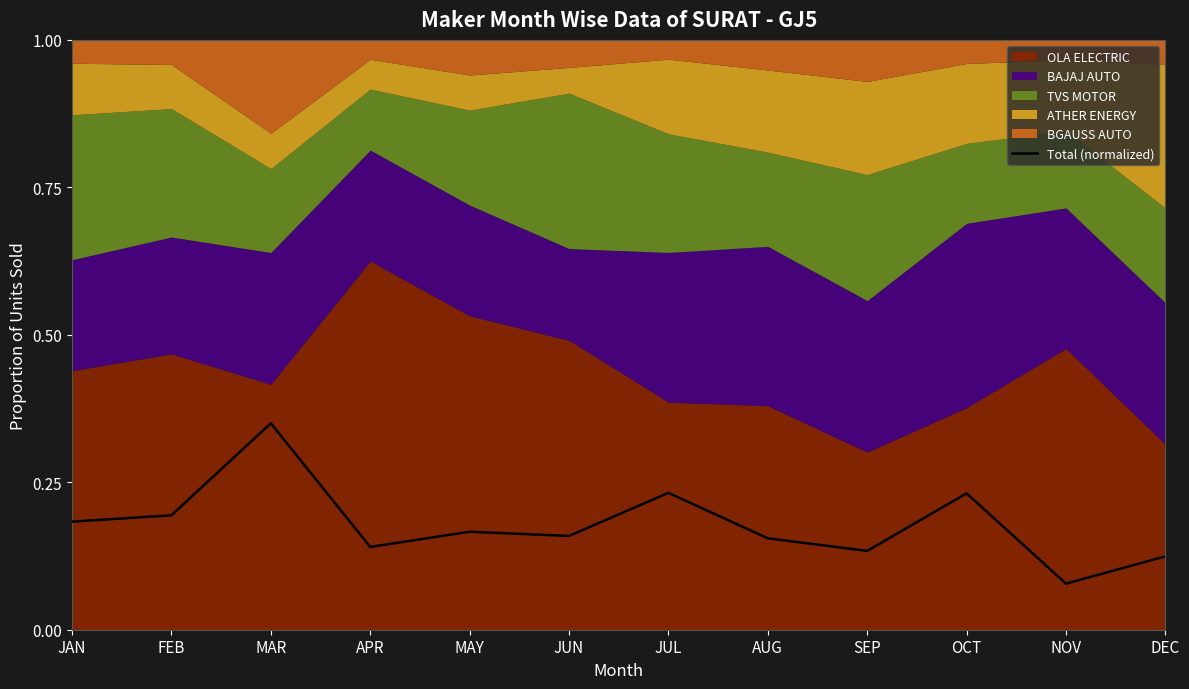

What is the label of the 1st point from the left?

JAN